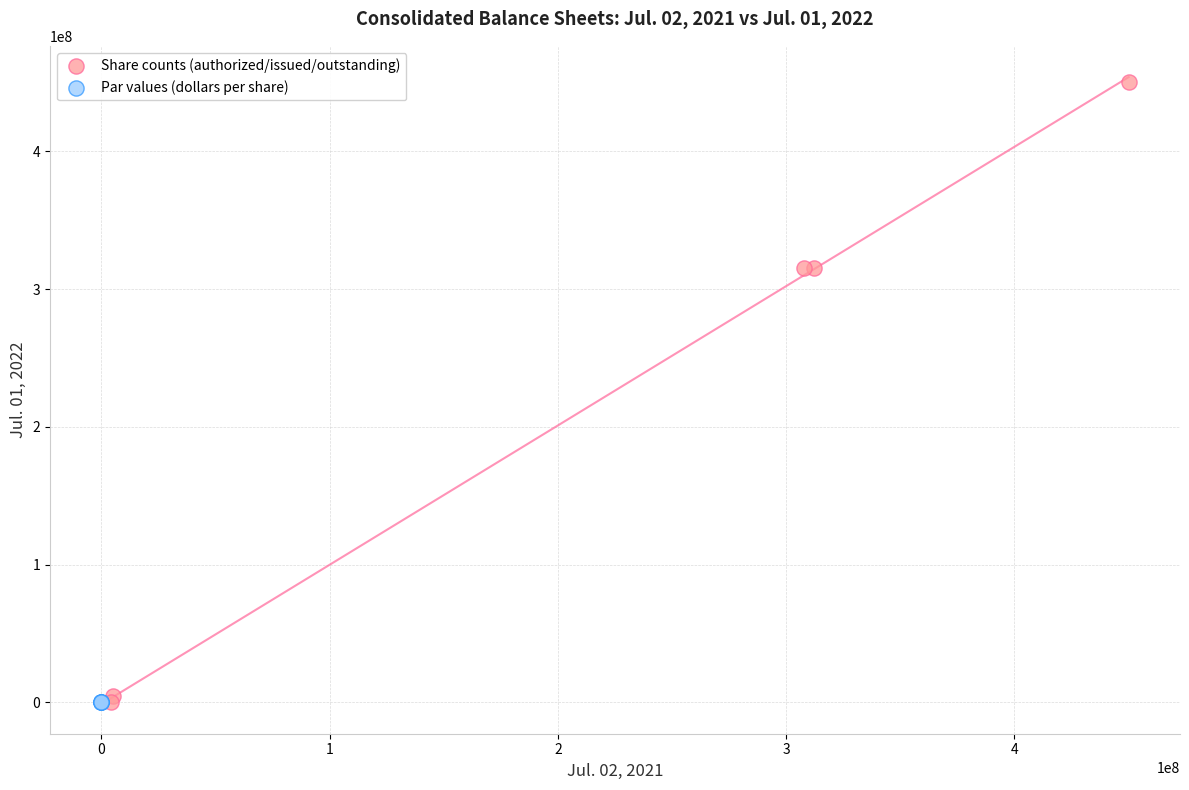

Which series contains the highest Y value?

Share counts (authorized/issued/outstanding)